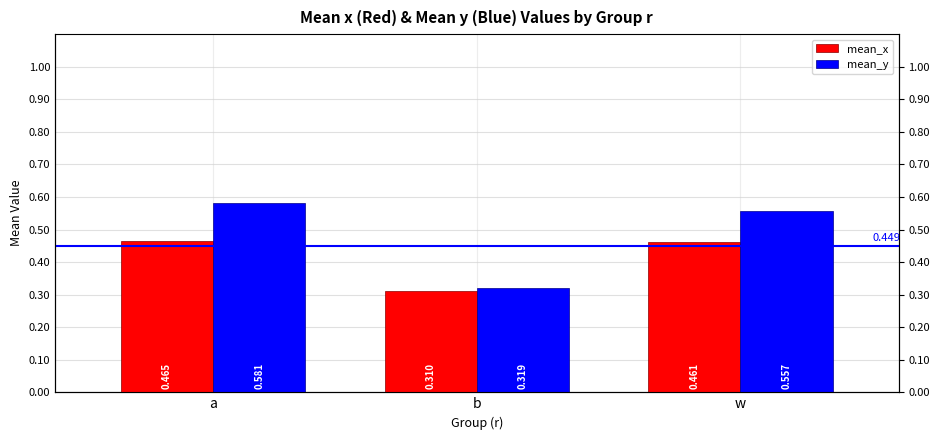

What is the average value of the mean_y series?

0.5